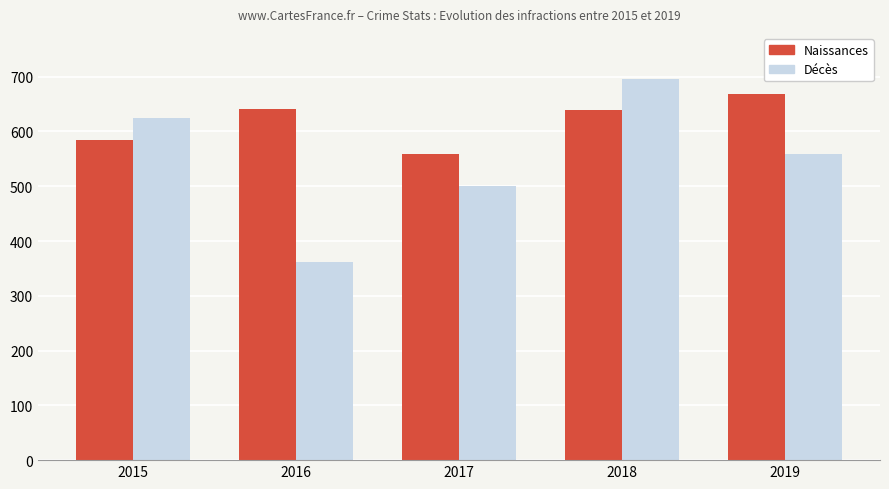

What is the sum of all Naissances values?

3090